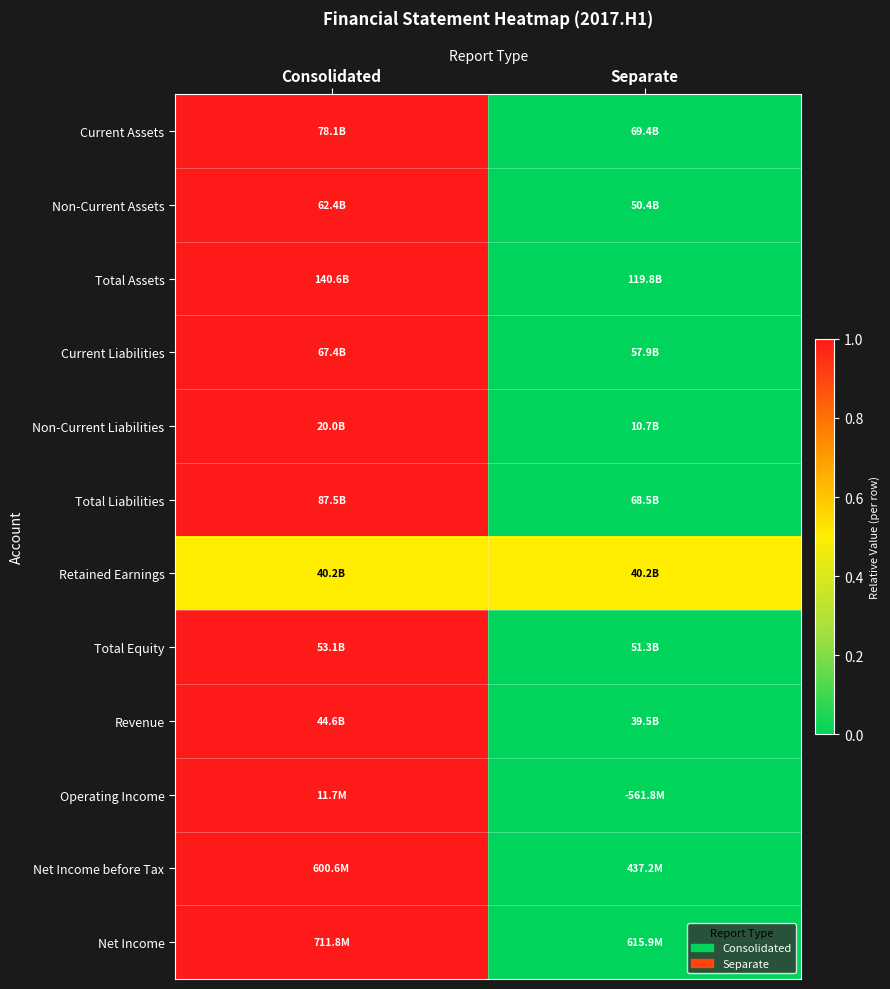

Between Separate and Consolidated, which is larger?

Consolidated